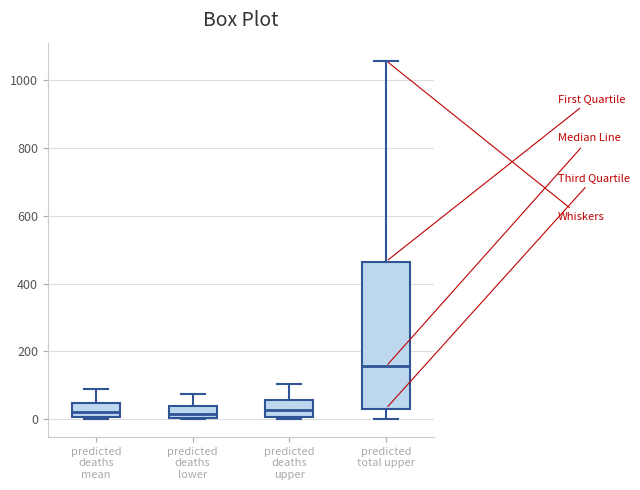

Reading left to right, transcribe this box plot: for each box, give where its median line is, the range the box spans, and where its two whiskers end, as read against the y-axis. The values are not printed on the chart, so give them approximately, as read against the axis.

predicted deaths mean: median 20, box 0 to 40, whiskers 0 to 80
predicted deaths lower: median 20, box 0 to 40, whiskers 0 to 80
predicted deaths upper: median 20, box 0 to 60, whiskers 0 (just below the box's lower edge) to 100
predicted total upper: median 160, box 40 to 460, whiskers 0 to 1060